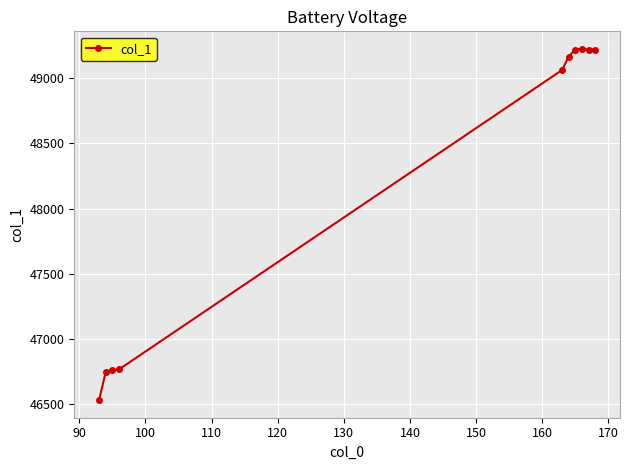

How many data points does each series have?

10